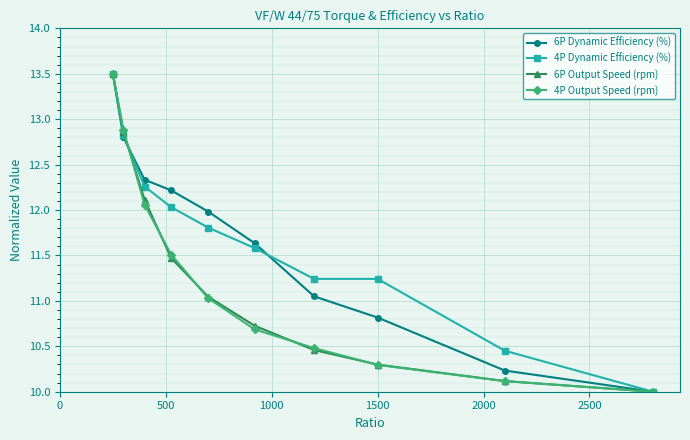

What is the difference between the second highest and minimum values in the 4P Output Speed (rpm) series?

2.9